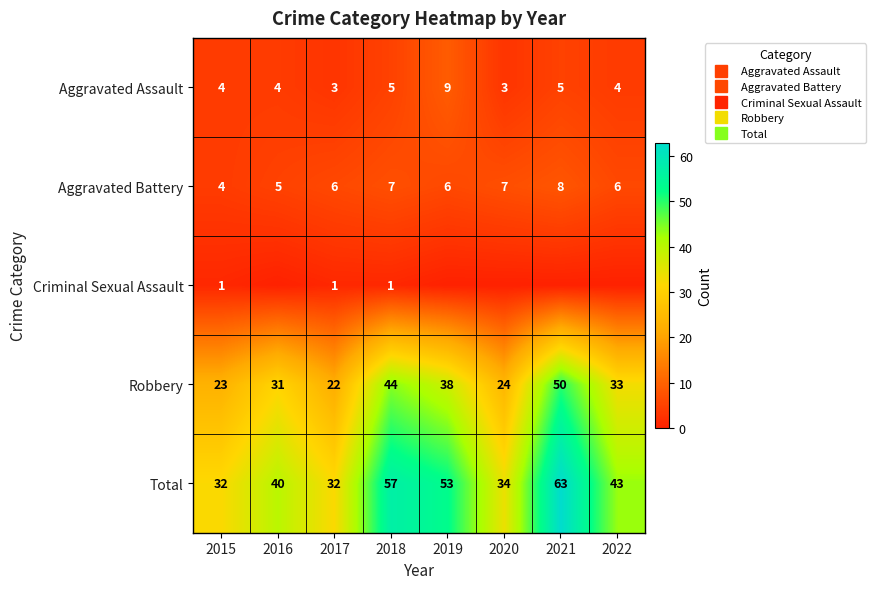

Between 2020 and 2021, which is larger?

2021